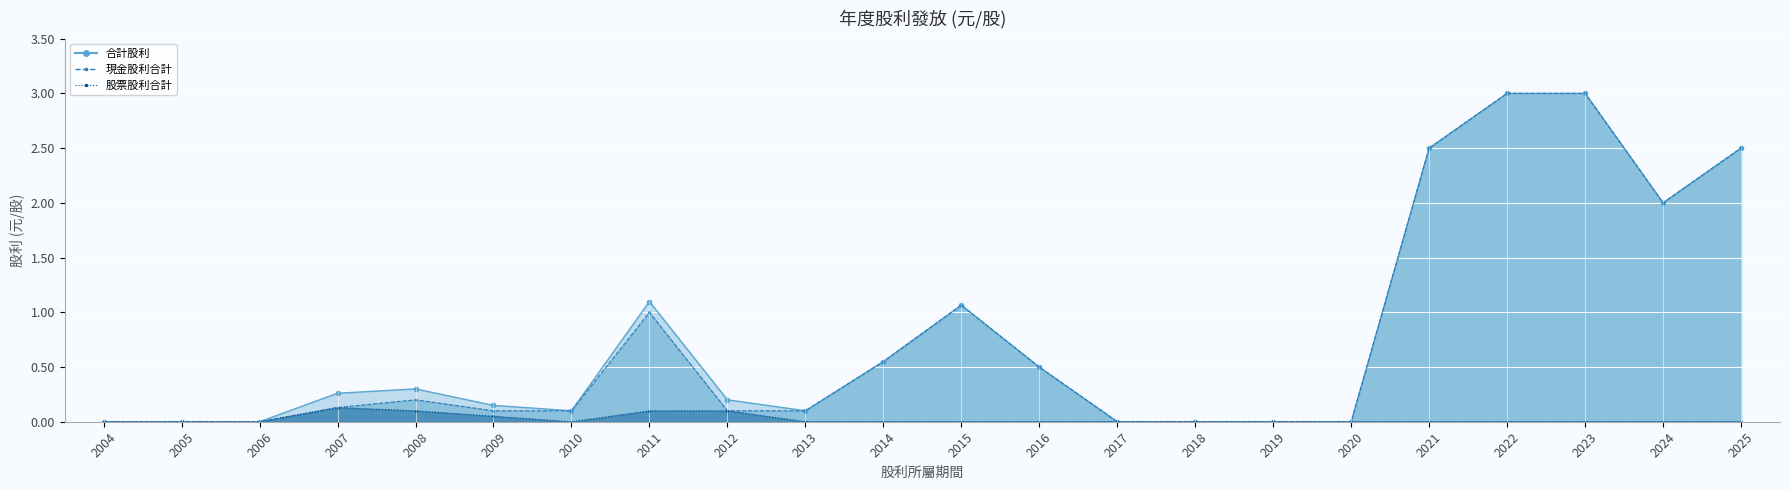

True or false: 股票股利合計_line and 合計股利_line cross at least once.

False